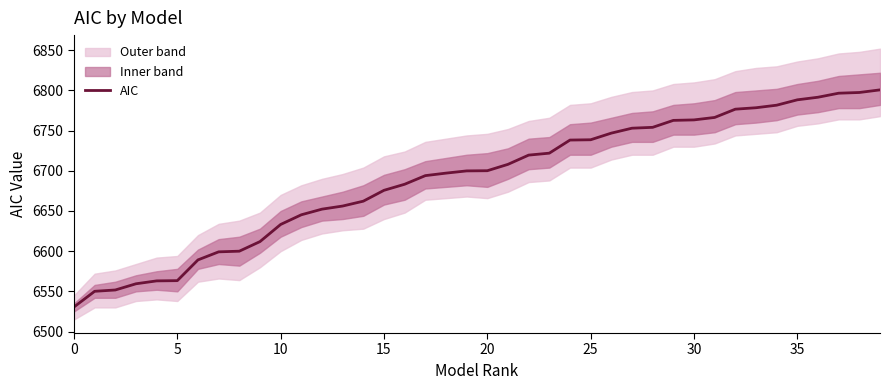

What is the maximum value for AIC?

6800.7